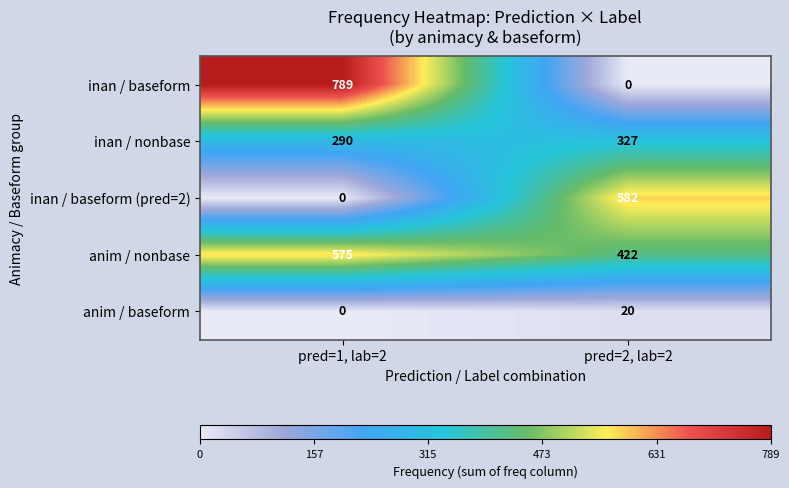

Which category has the highest value in the inan / baseform series?

pred=1, lab=2